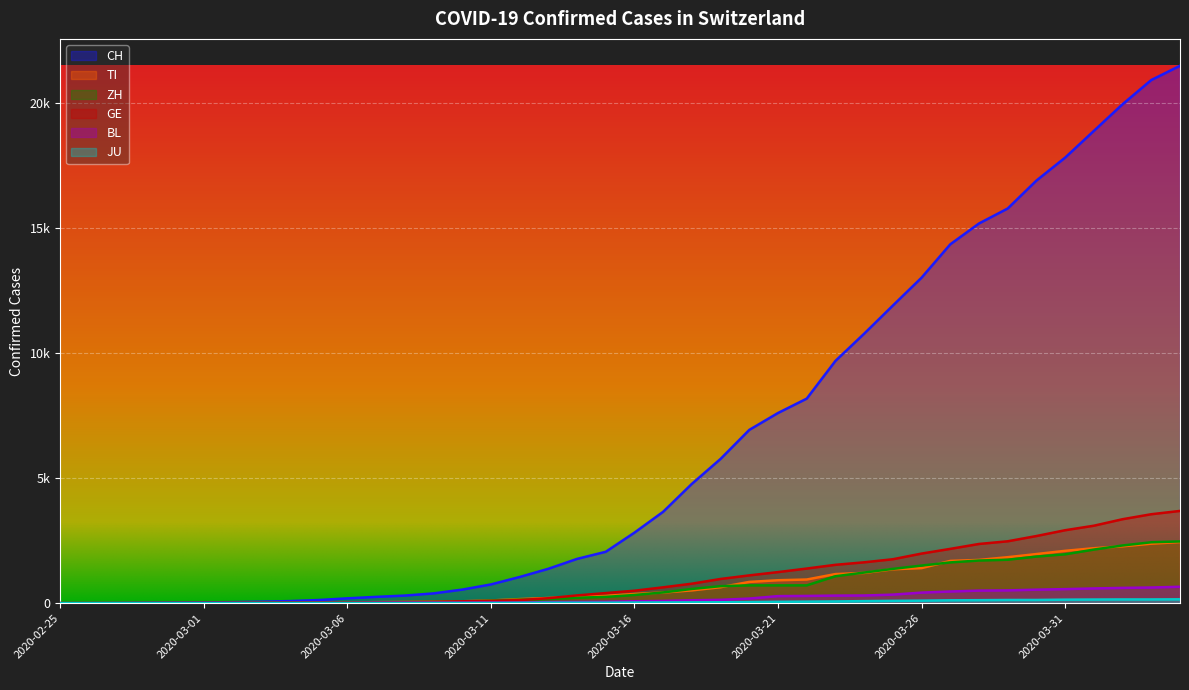

What is the label of the 37th point from the left?

2020-04-01